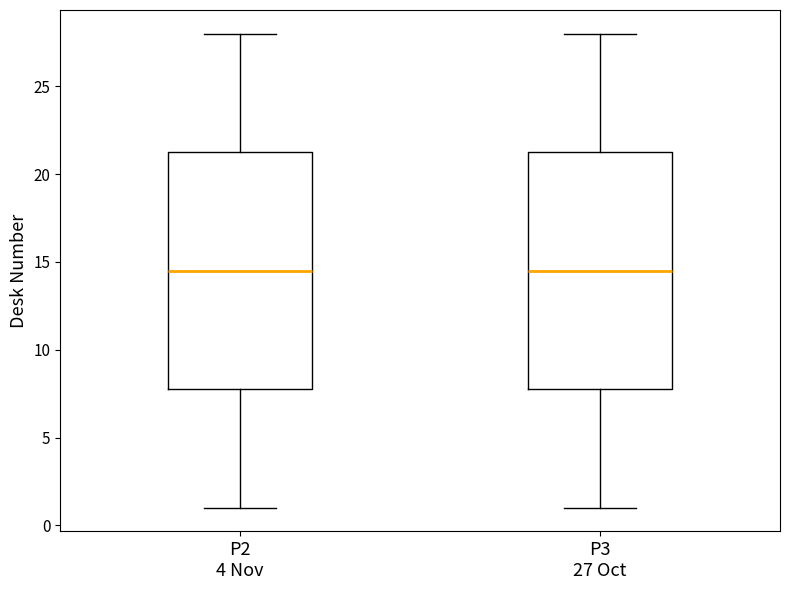

Reading left to right, transcribe this box plot: for each box, give where its median line is, the range the box spans, and where its two whiskers end, as read against the y-axis. The values are not printed on the chart, so give them approximately, as read against the axis.

P2 4 Nov: median 14.5, box 8.0 to 21.5, whiskers 1.0 to 28.0
P3 27 Oct: median 14.5, box 8.0 to 21.5, whiskers 1.0 to 28.0